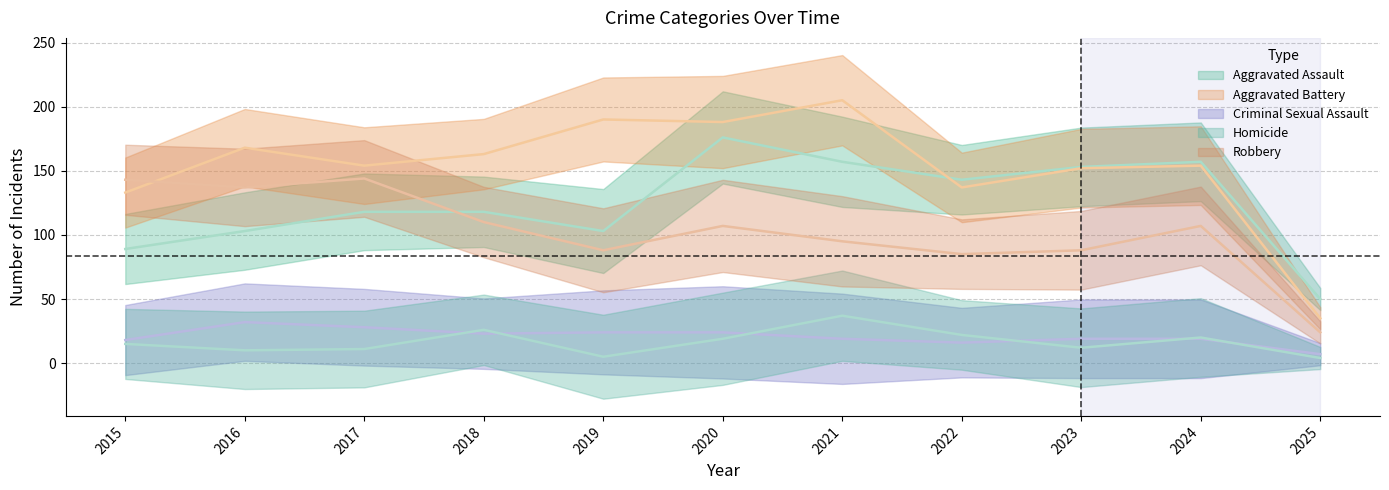

At which label is Robbery closest to 84?

2022